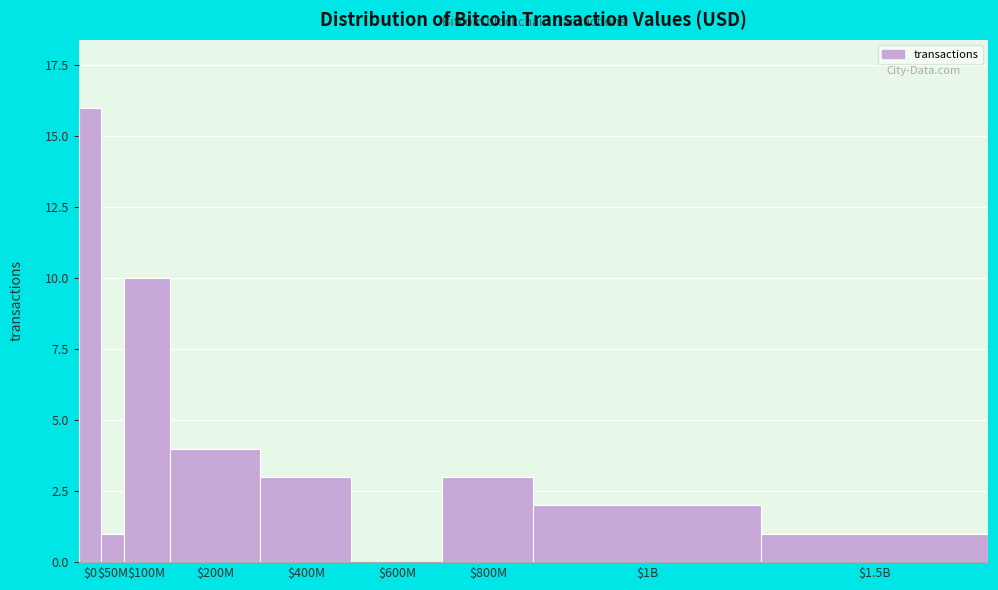

Which category has the highest value across all series?

$0